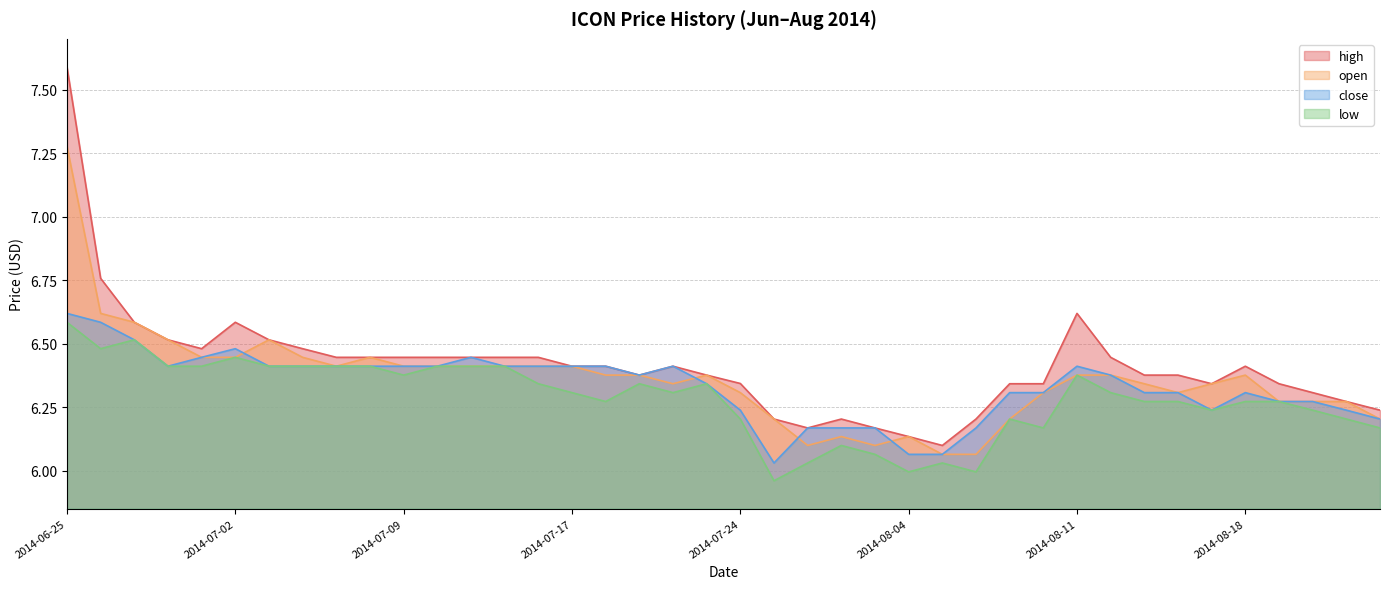

What is the value of the open point at the 6th from the left?

6.4